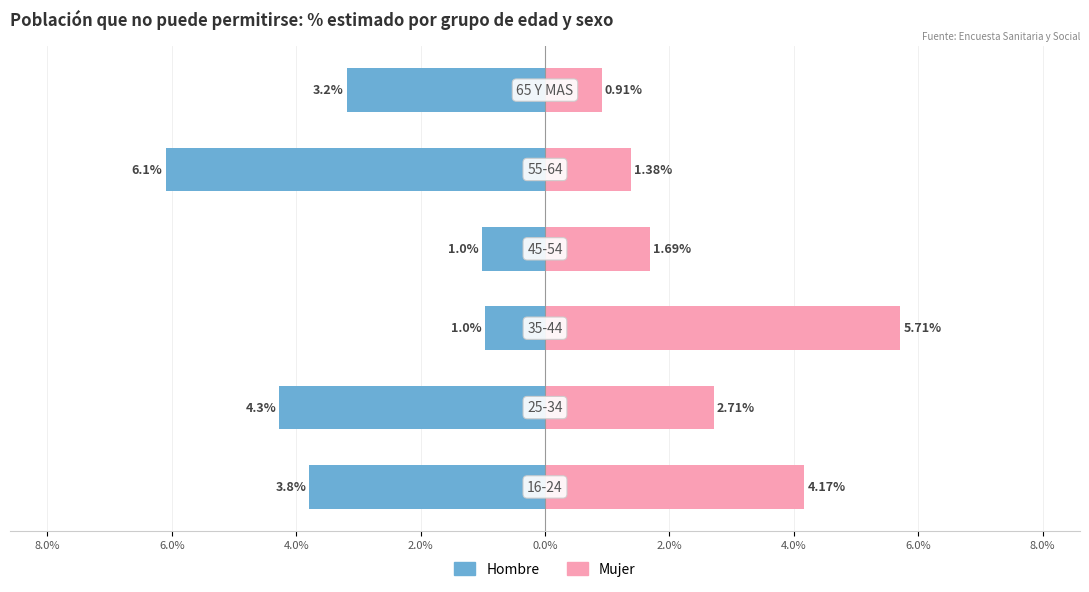

Is it true that Mujer equals 0.6 at 4.0%?

False